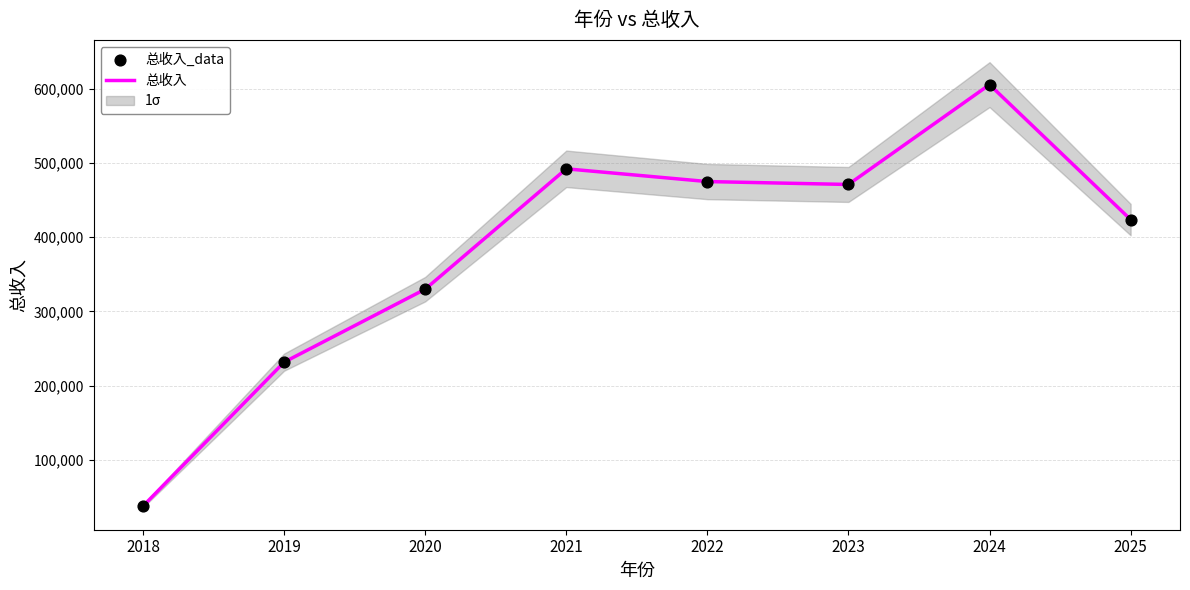

Is the value of 总收入 at 2025 greater than the value of 总收入_data at 2018?

Yes